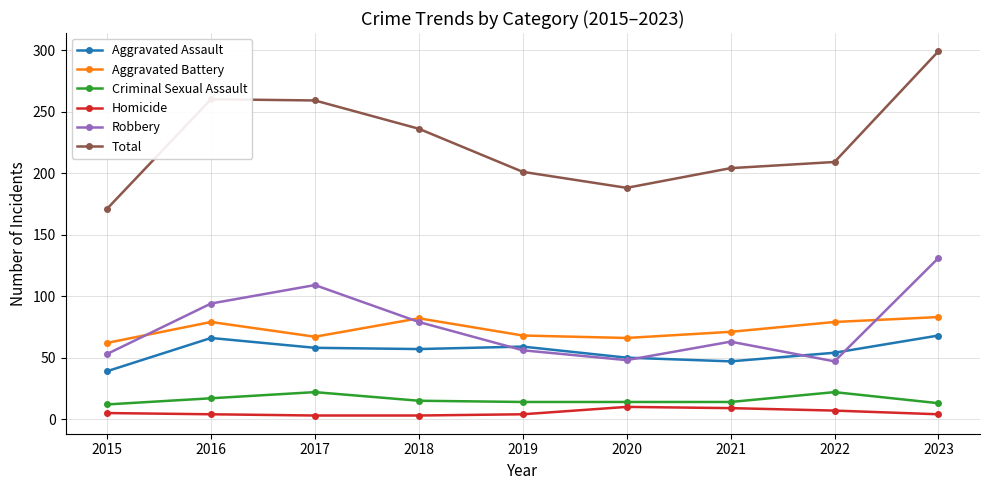

At which category is the sum across all series the highest?

2023